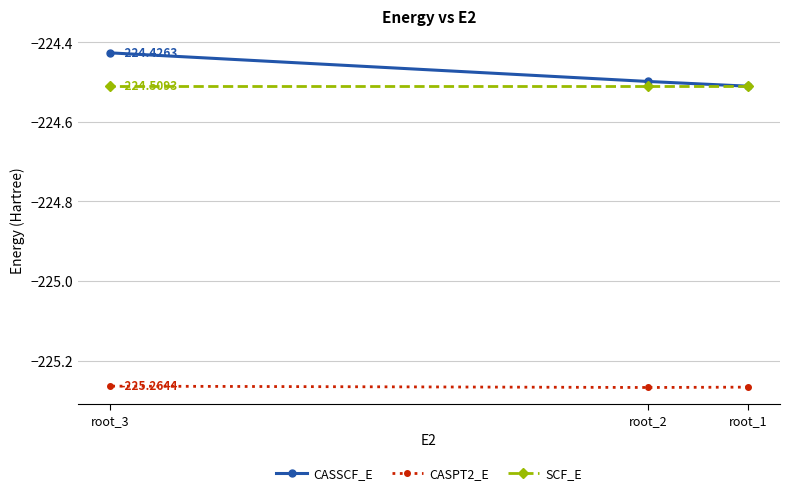

True or false: CASPT2_E has a value of -225.3 at root_3.

True